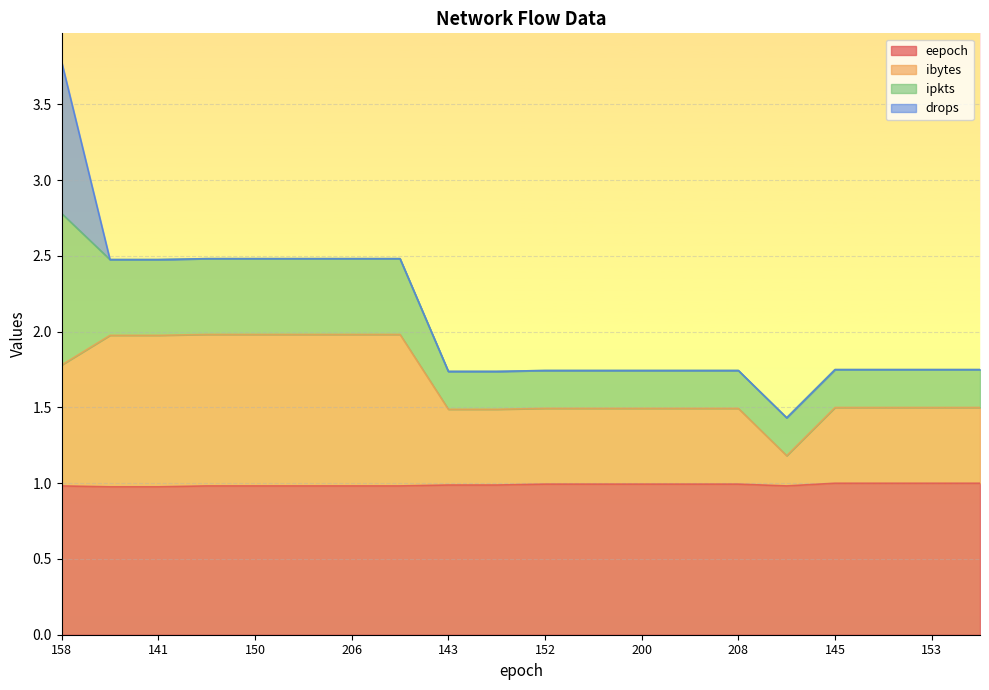

What is the label of the 1st point from the left?

158